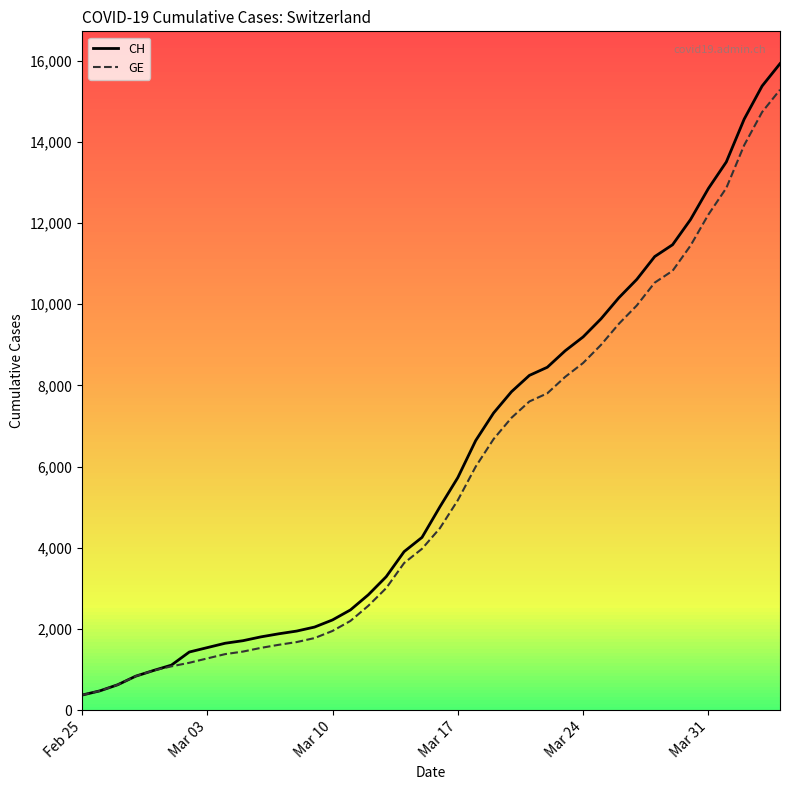

What is the lowest value of the CH series?

375